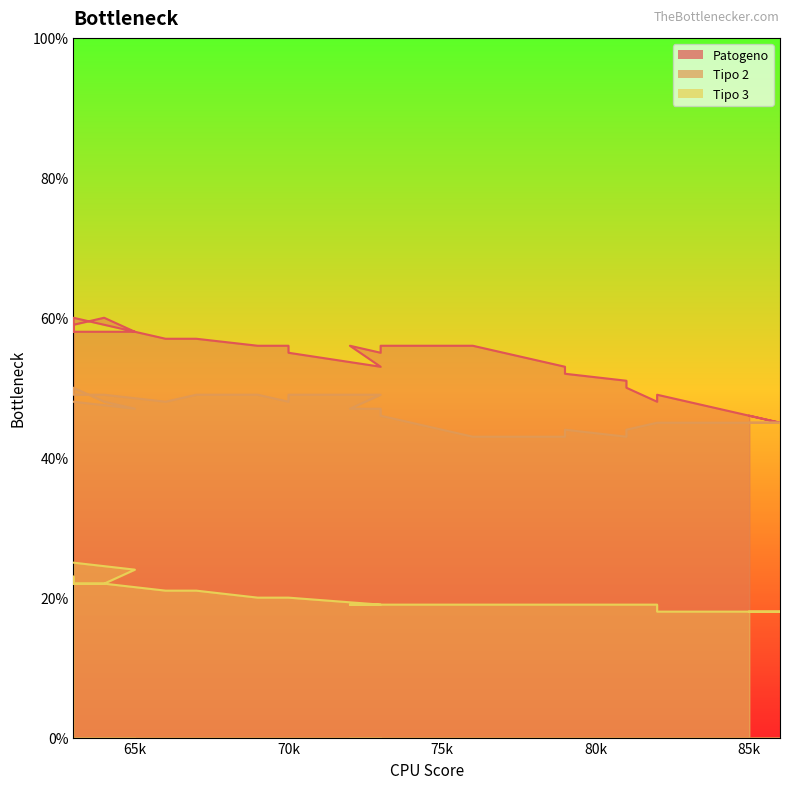

At which category does Patogeno reach its first local valley?

63